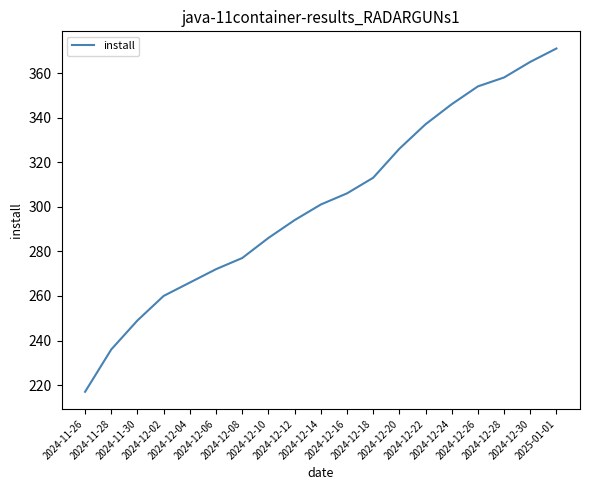

Approximately how many times larger is the value at 2024-12-06 compared to 2024-12-04?

1.0